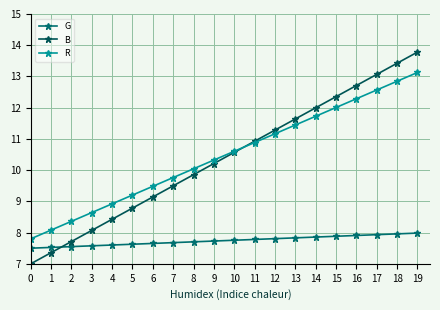

How many lines are shown in the chart?

3